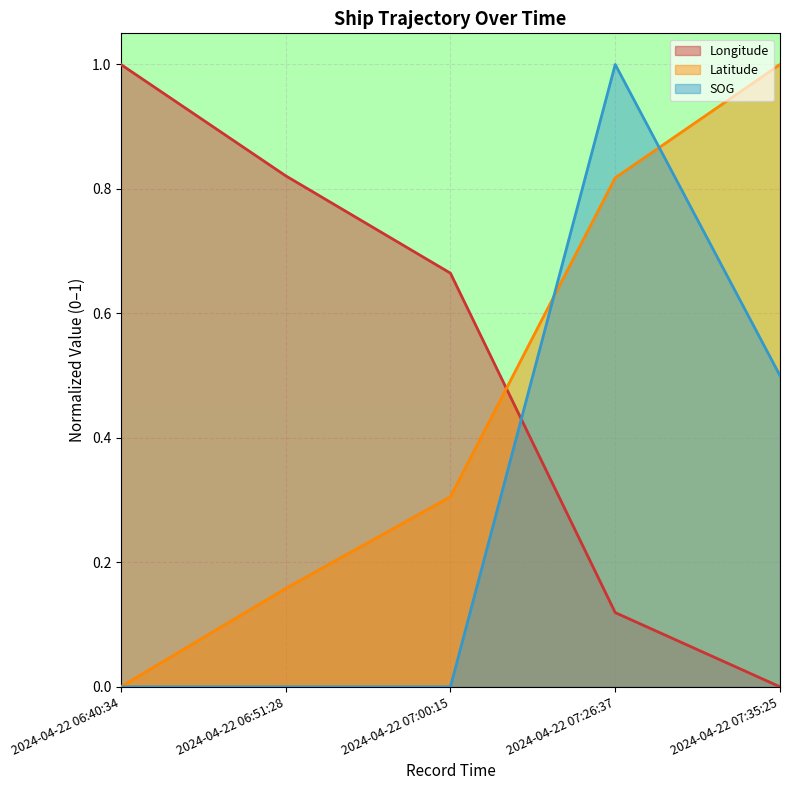

How many Longitude values are between 0 and 1?

5